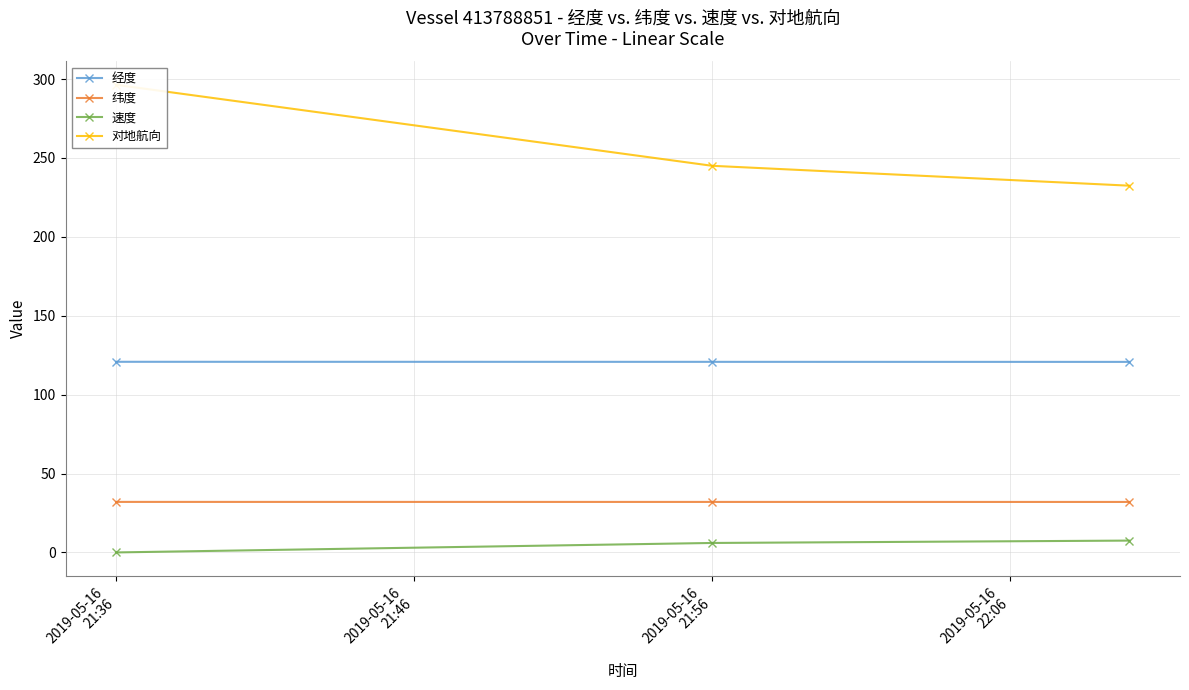

At which label is 速度 closest to 3?

2019-05-16
21:36